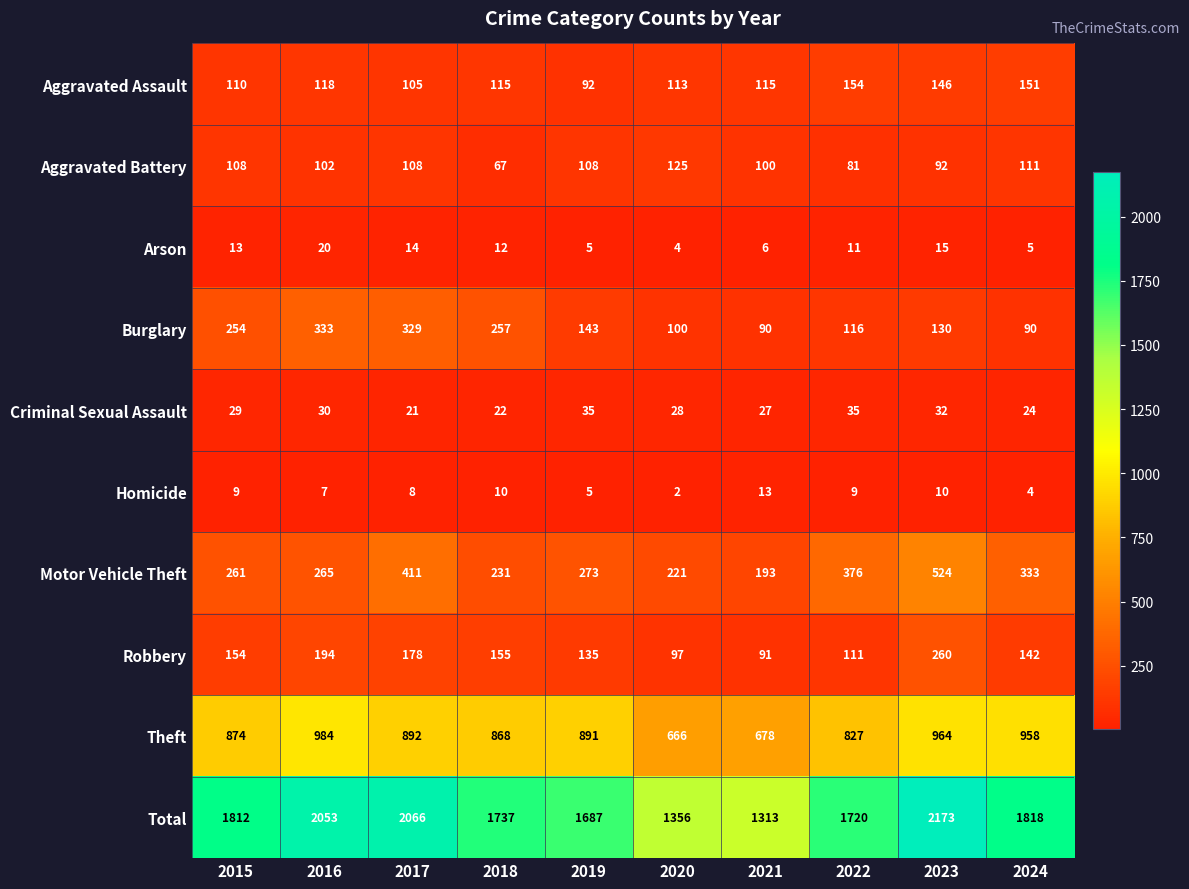

Which series has the largest total across all categories?

Total